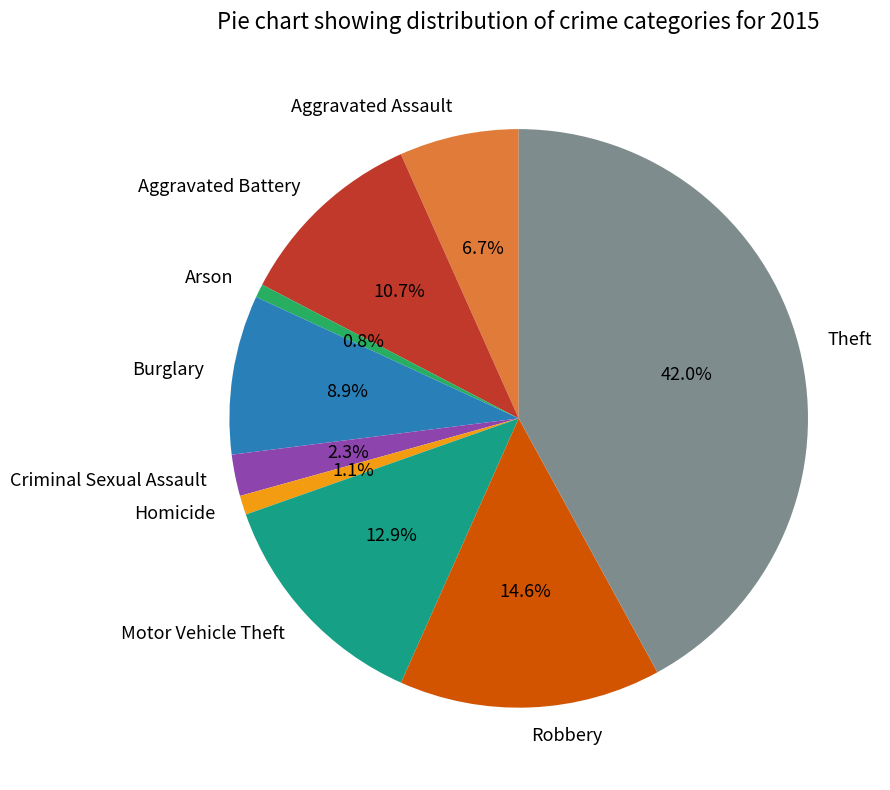

To the nearest percent, what is the average slice percentage?

11%